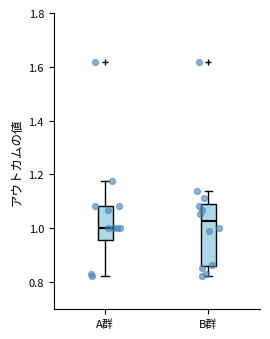

Where is the lower edge of the box for A群 on the y-axis? The values are not printed on the chart, so give them approximately, as read against the axis.

0.96